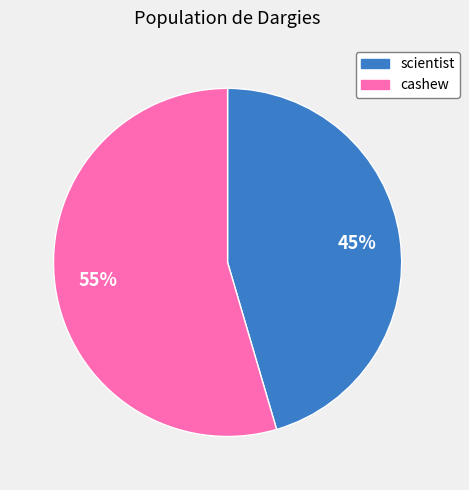

Approximately how many times larger is the value at cashew compared to scientist?

1.2